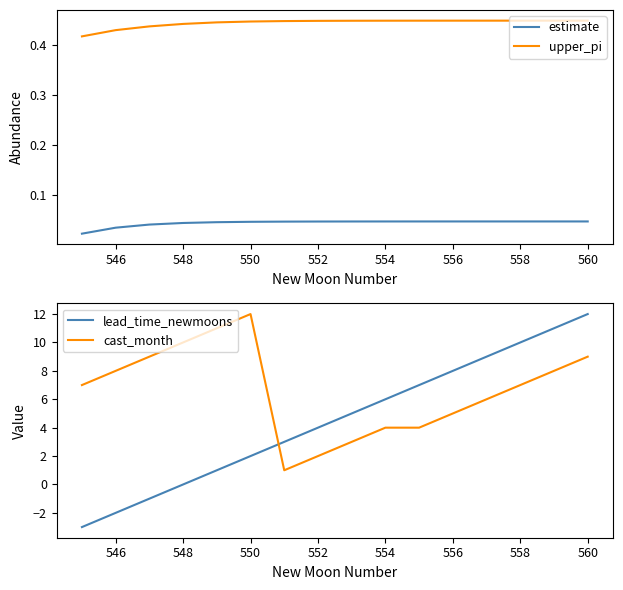

True or false: upper_pi has a value of 0.7 at 558.

False